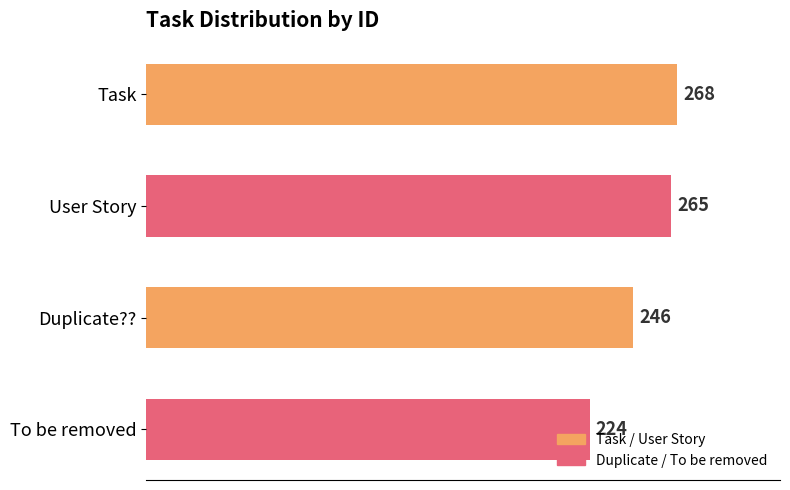

Rank the categories by value from highest to lowest.

Task, User Story, Duplicate??, To be removed